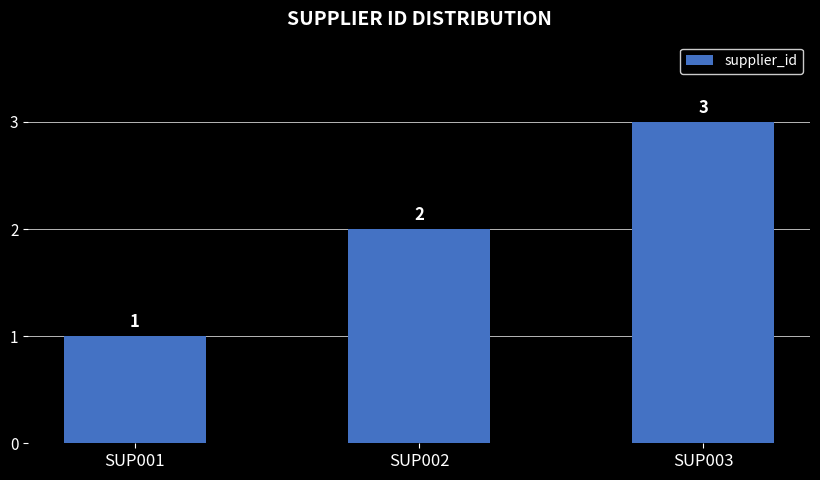

What is the change in value from SUP002 to SUP003?

+1